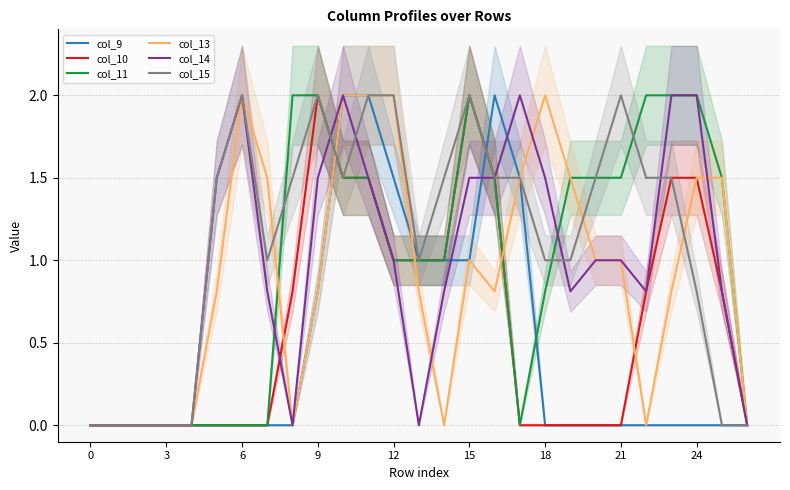

Does the chart have visible grid lines?

Yes